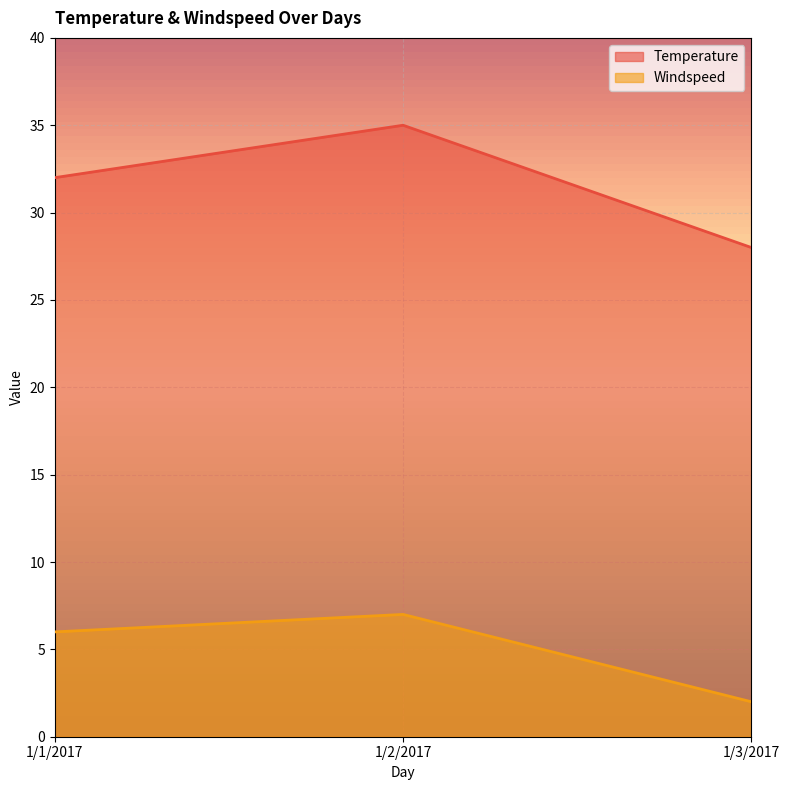

How many lines are shown in the chart?

2